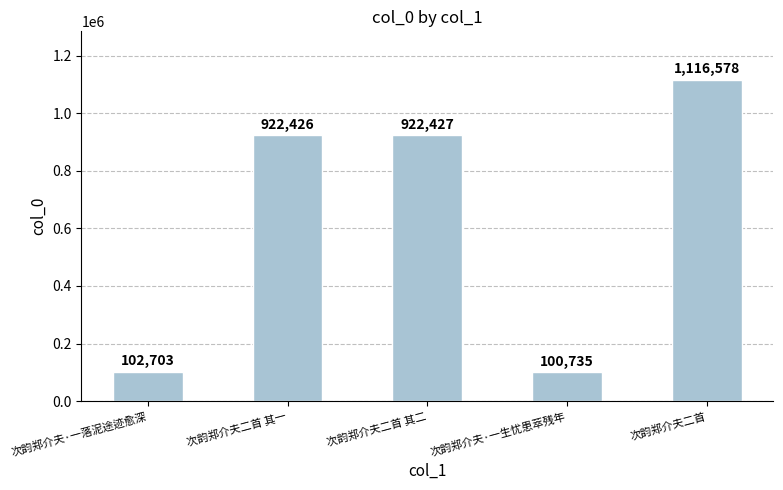

How many bars are there in total?

5